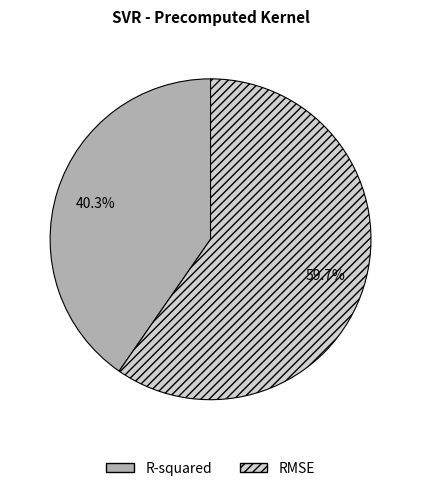

Rank the categories by value from lowest to highest.

R-squared, RMSE